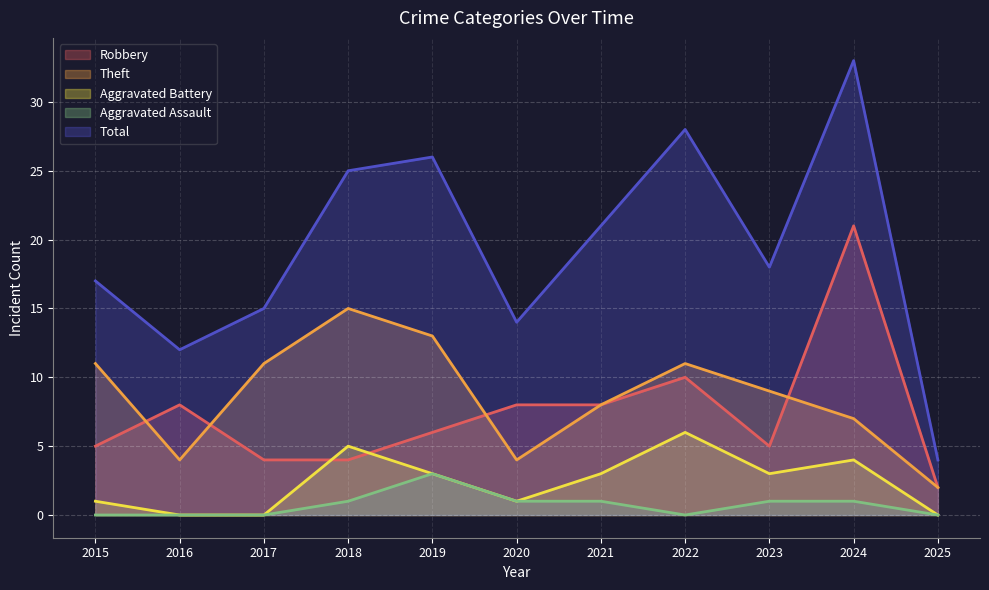

How many interior local peaks does the Theft series have?

2